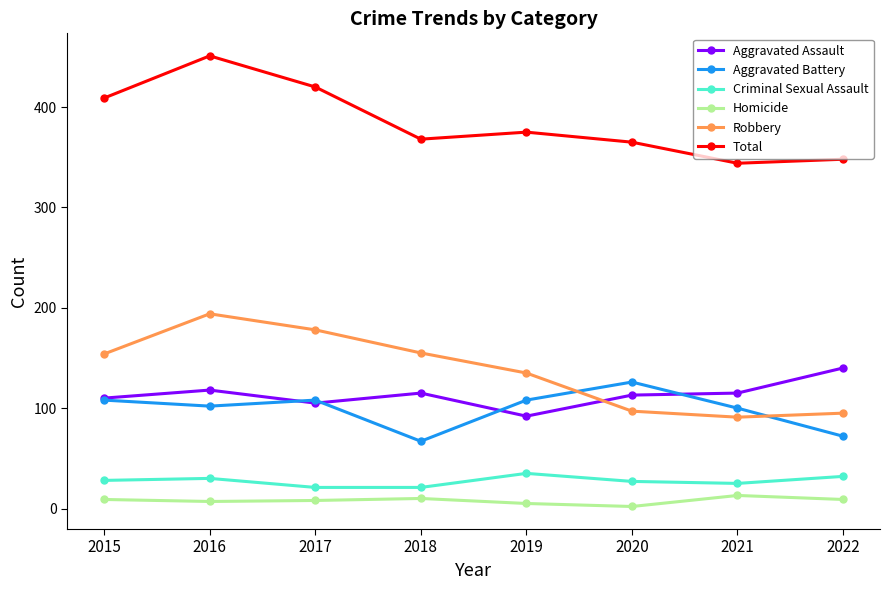

What is the total value across all series at 2020?

730